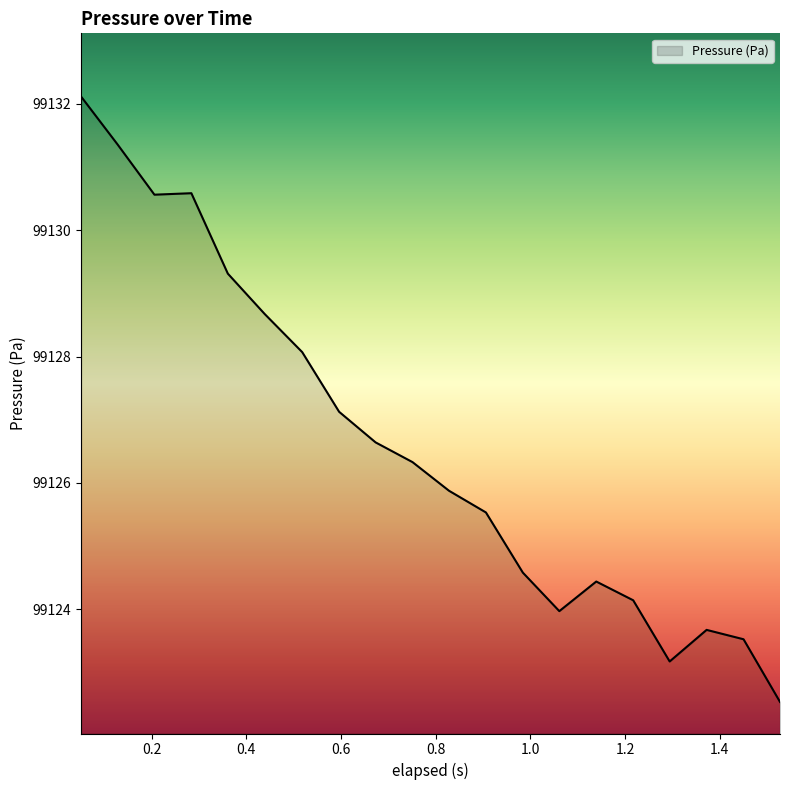

What is the difference between the maximum and minimum values?

9.6